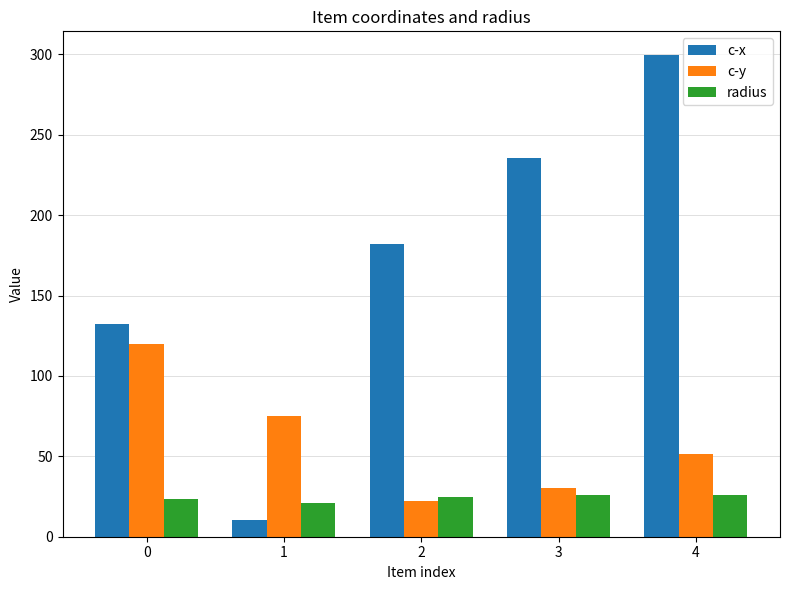

How many values in the c-x series exceed 182?

3